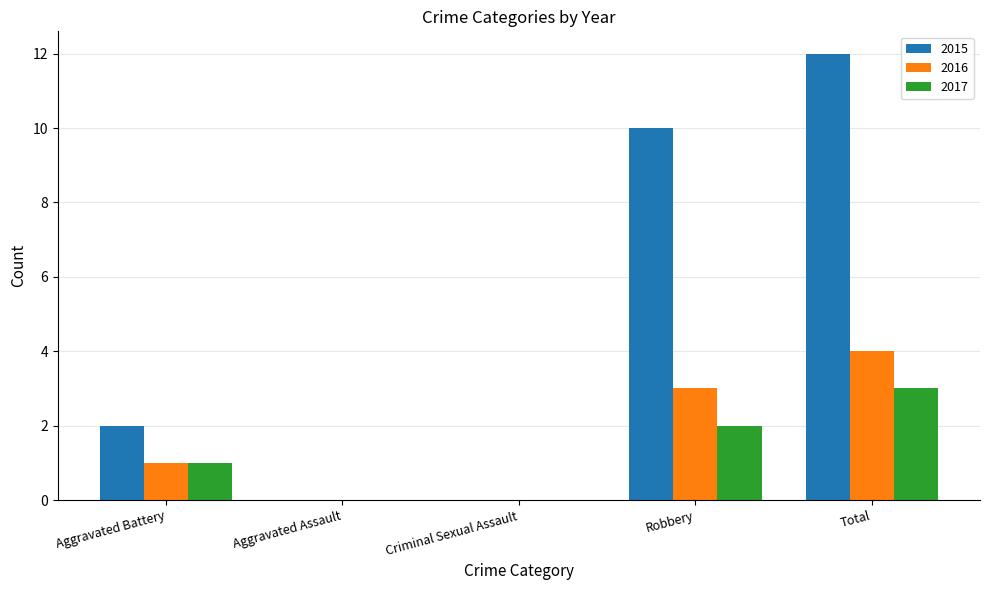

At which label does 2017 reach its peak?

Total